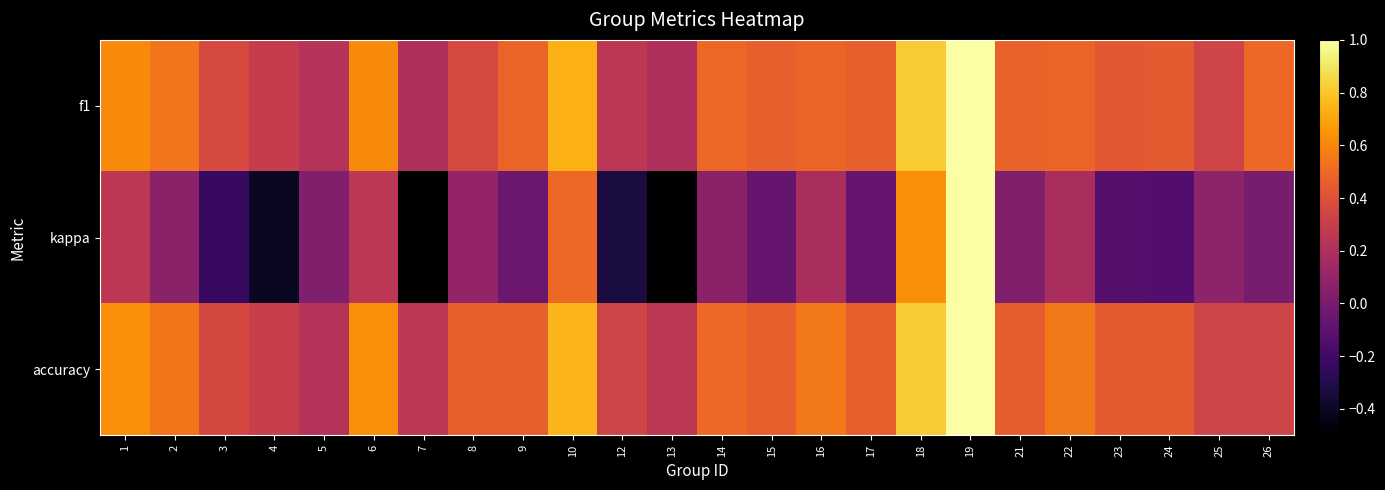

At which category does the chart reach its peak across all series?

19